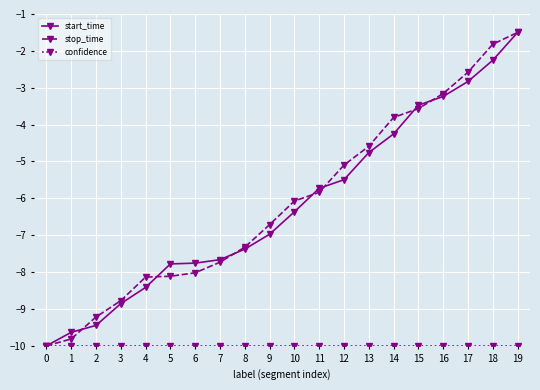

At which category is the sum across all series the highest?

19